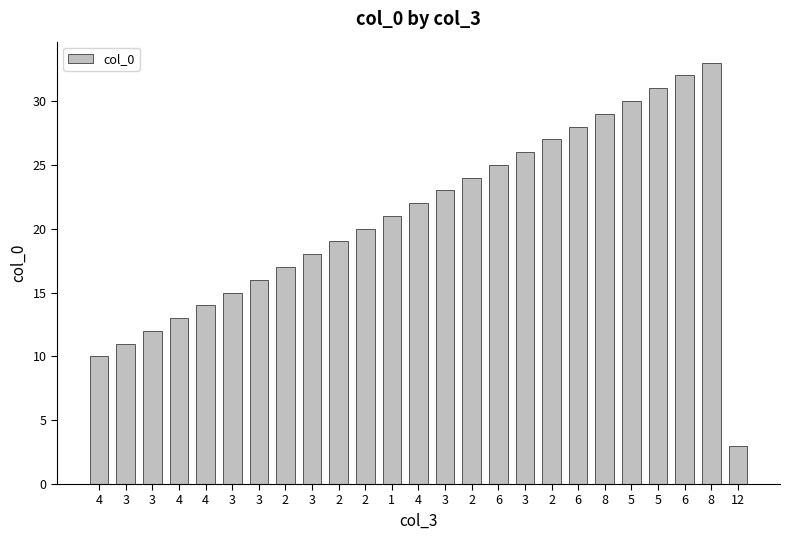

Are the bars horizontal?

No